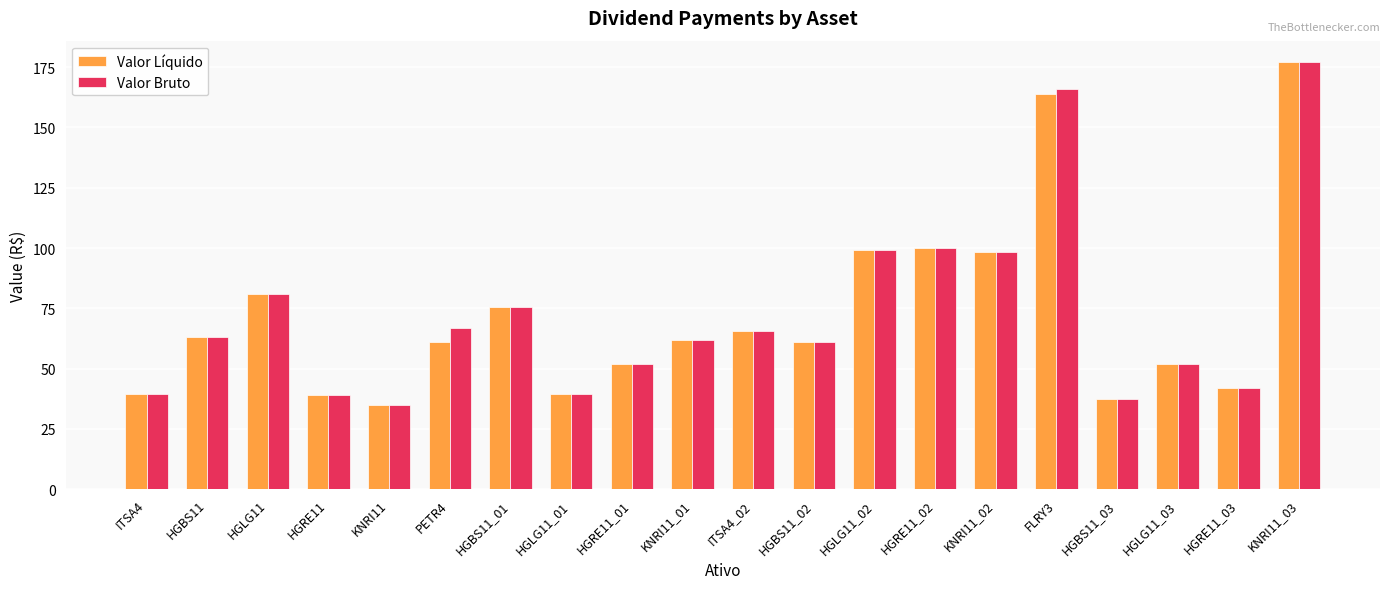

What is the difference between the Valor Líquido values at HGRE11_01 and ITSA4_02?

13.6